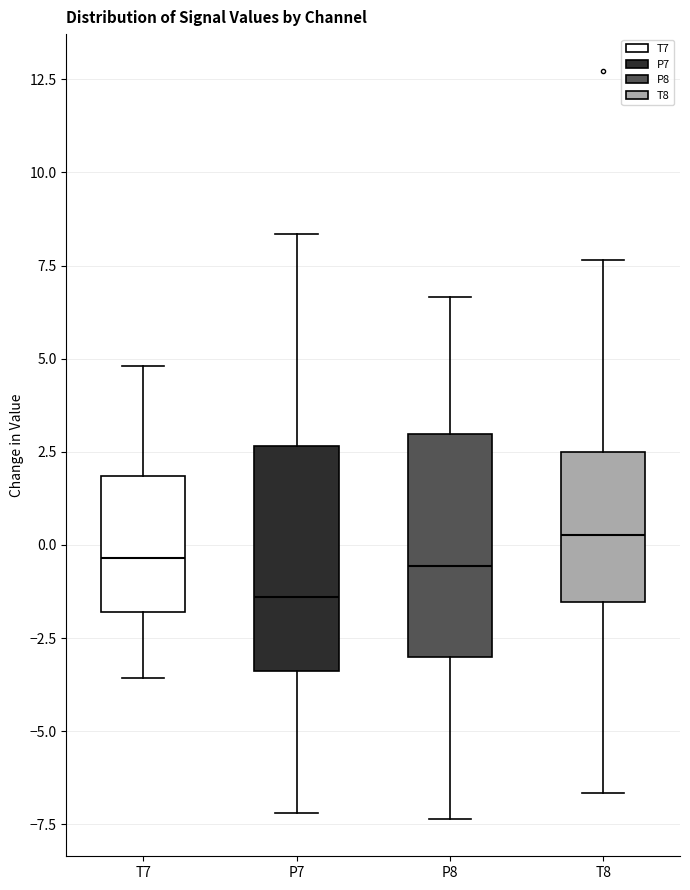

Reading left to right, transcribe this box plot: for each box, give where its median line is, the range the box spans, and where its two whiskers end, as read against the y-axis. The values are not printed on the chart, so give them approximately, as read against the axis.

T7: median -0.5, box -2.0 to 2.0, whiskers -3.5 to 5.0
P7: median -1.5, box -3.5 to 2.5, whiskers -7.0 to 8.5
P8: median -0.5, box -3.0 to 3.0, whiskers -7.5 to 6.5
T8: median 0.5, box -1.5 to 2.5, whiskers -6.5 to 7.5